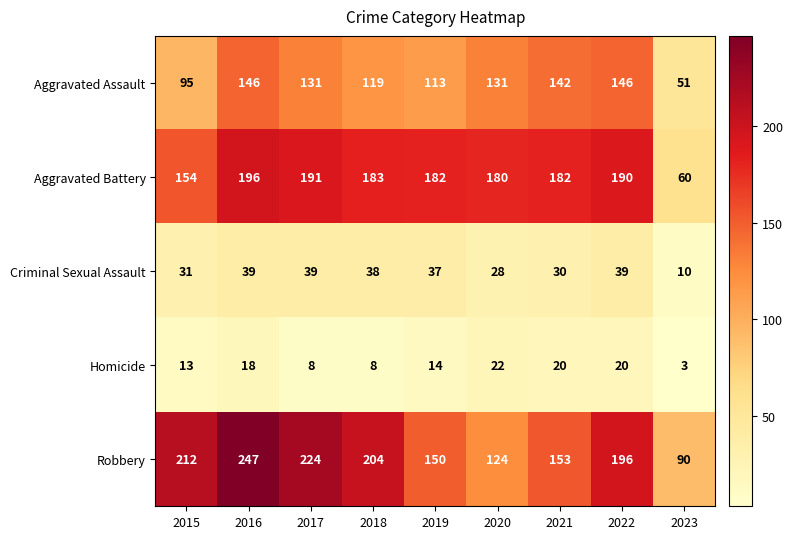

What is the lowest value of the Robbery series?

90